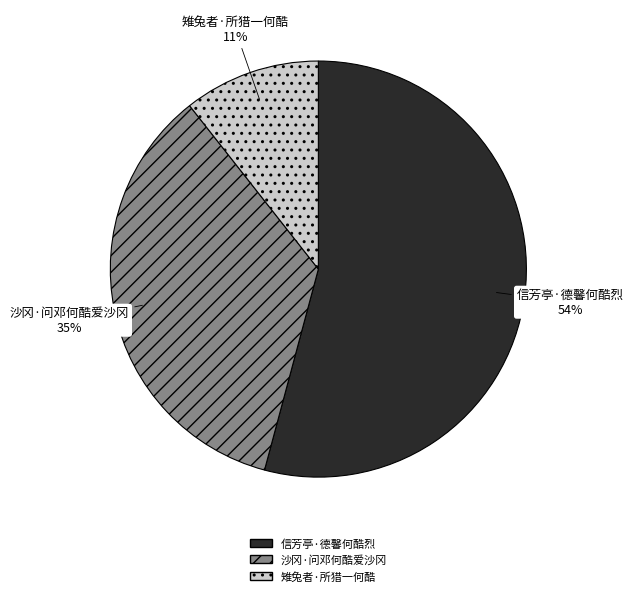

Which slice is the smallest?

雉兔者·所猎一何酷